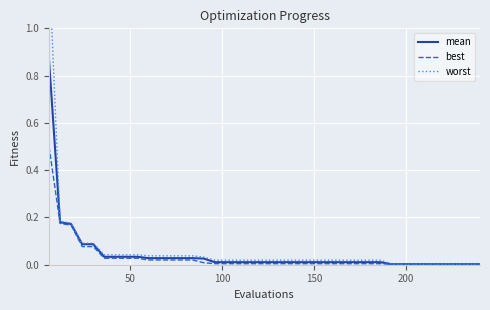

At how many categories does at least one series exceed 0?

40